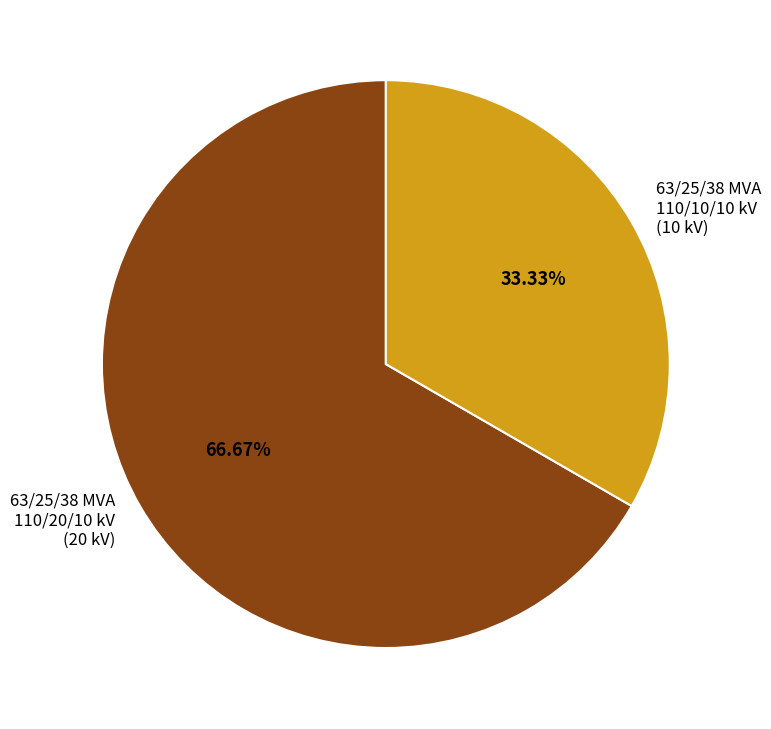

Count the number of slices in the pie.

2